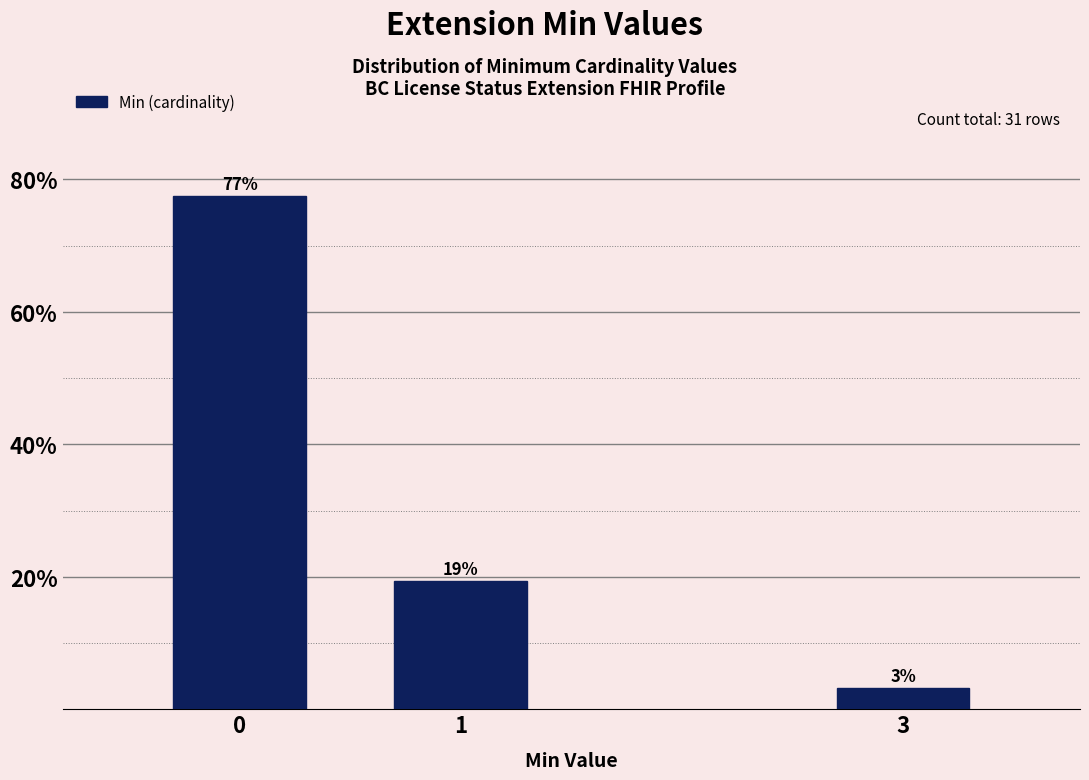

Does the chart contain any negative values?

No